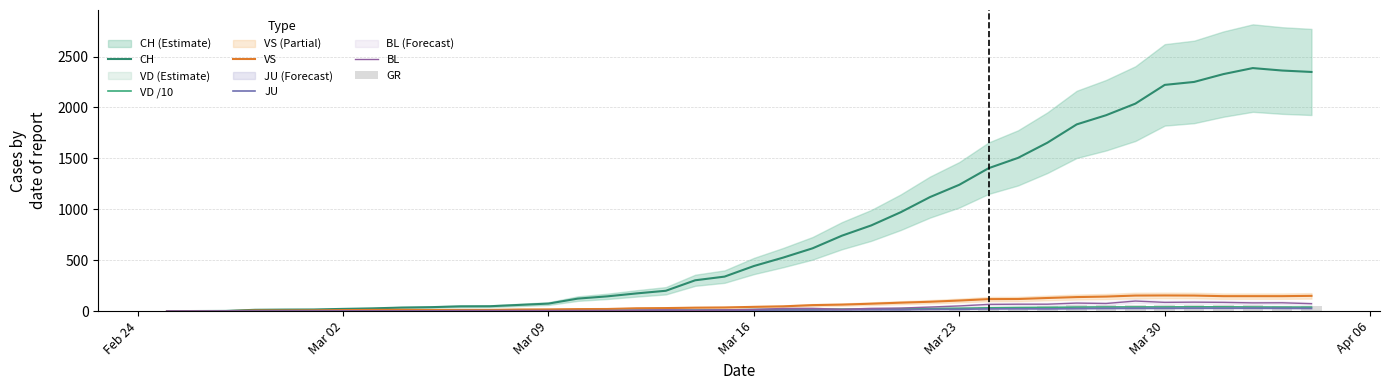

Which series has the widest spread of values?

CH